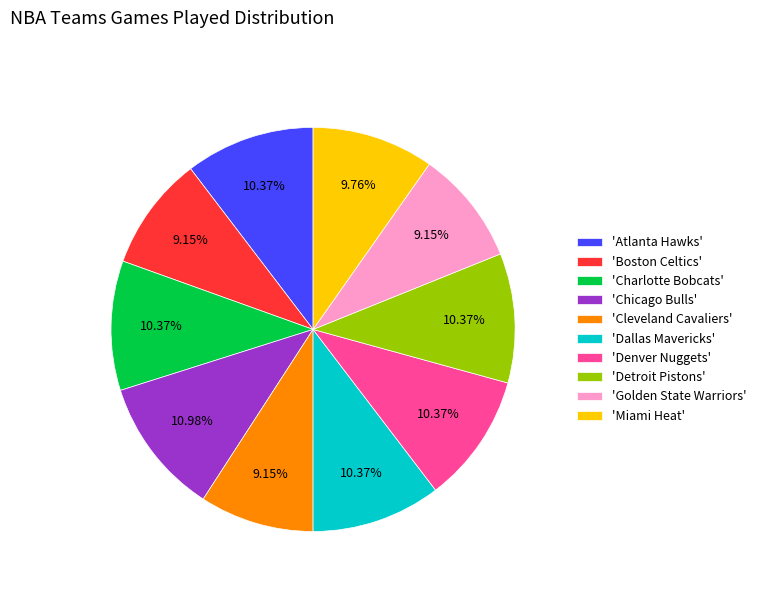

Which slice is the largest?

'Chicago Bulls'